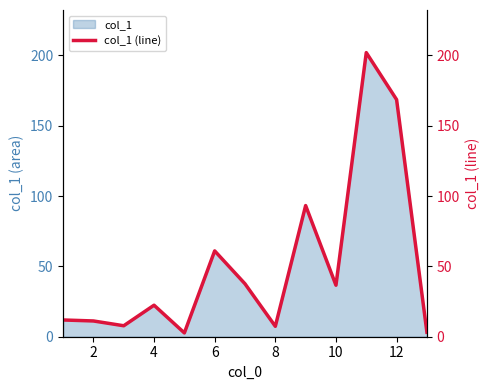

Is it true that col_1 equals 36.6 at 10?

True